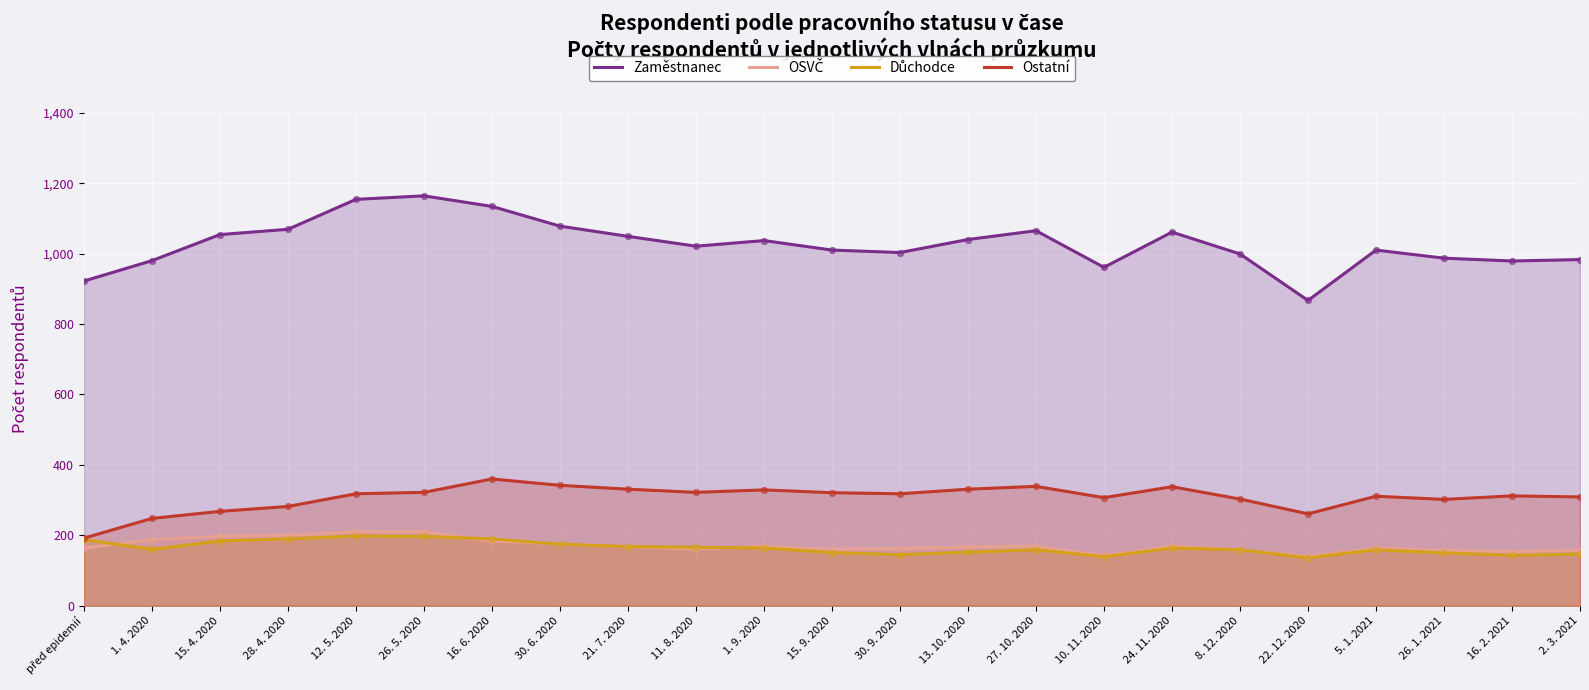

At which category is the sum across all series the highest?

26. 5. 2020